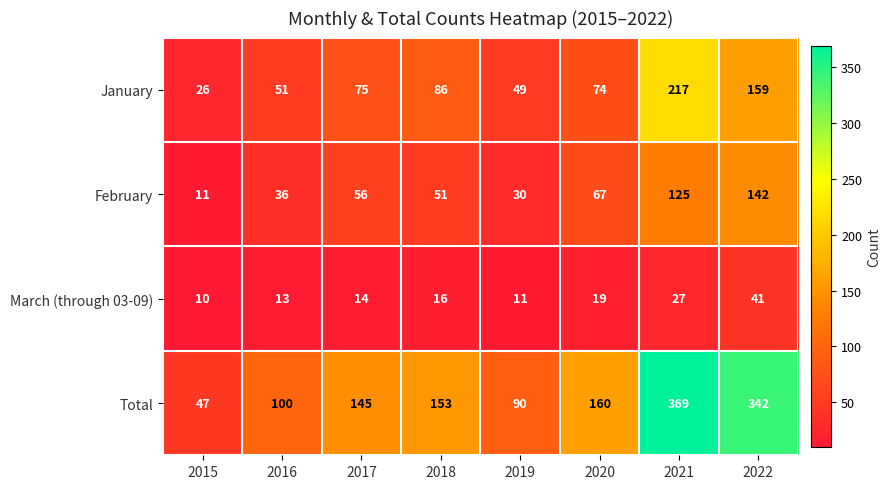

The value of Total at 2016 is 100. True or false?

True